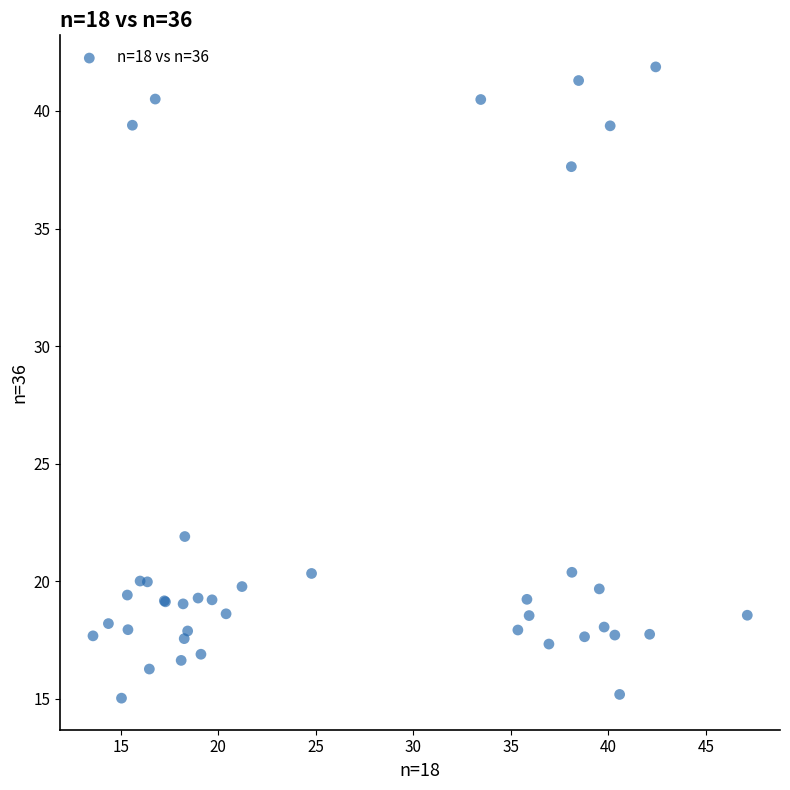

What Y value in the scatter plot is closest to 28?

21.9